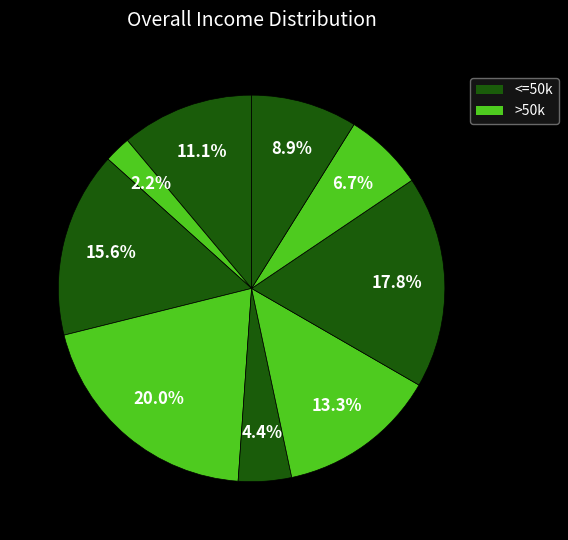

How many segments does this pie chart have?

9